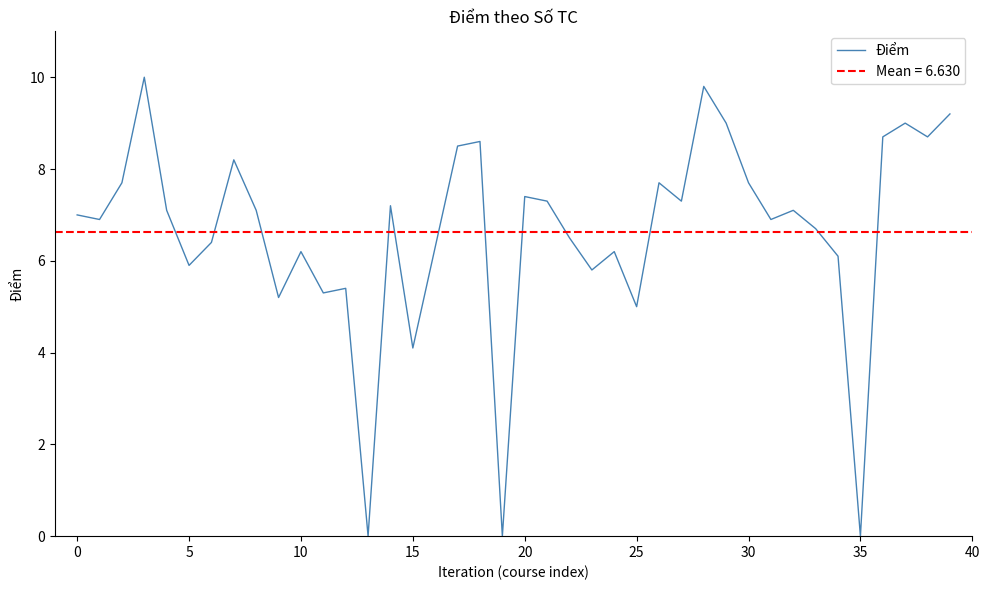

What is the change in value from 18 to 25?

-3.6